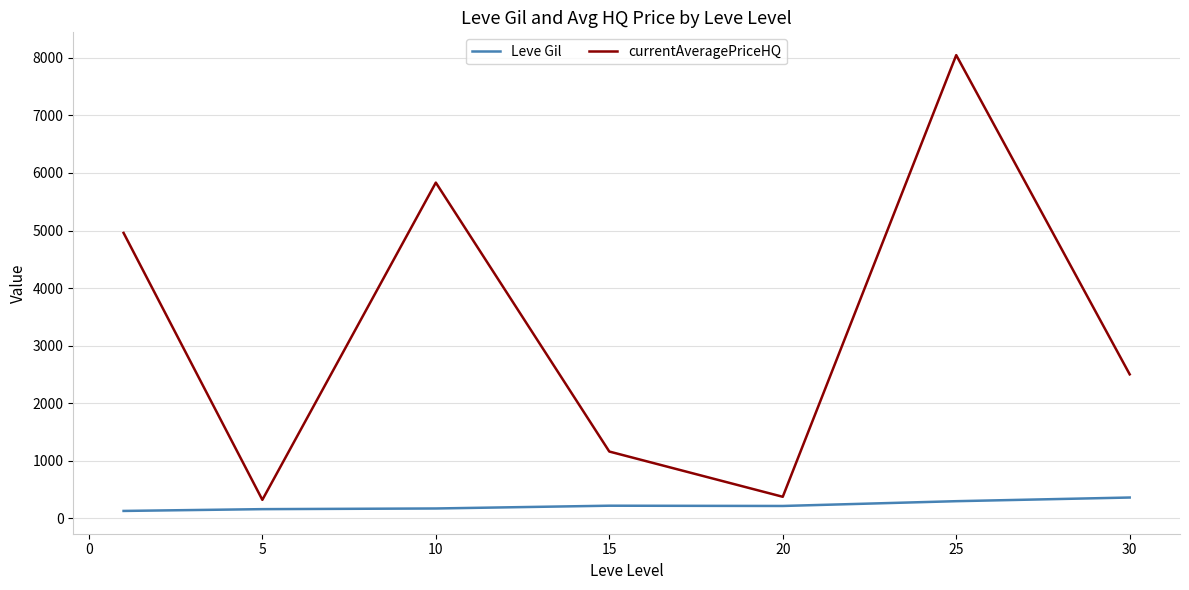

In Leve Gil, how many points are higher than both neighbors (excluding endpoints)?

1